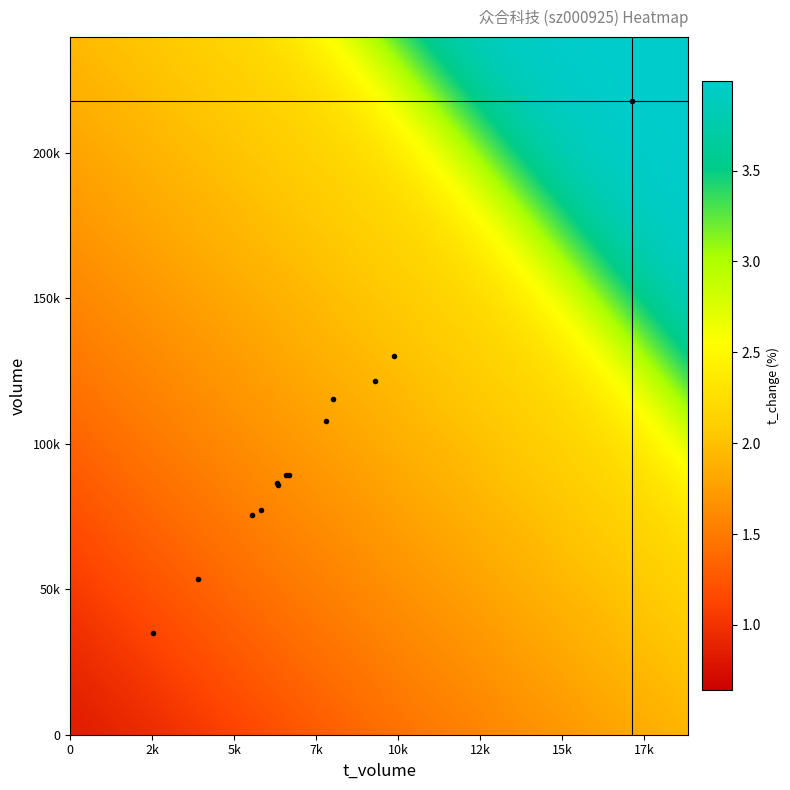

List the labels in order of 2022-10-21 value, largest first.

volume, t_volume, t_change